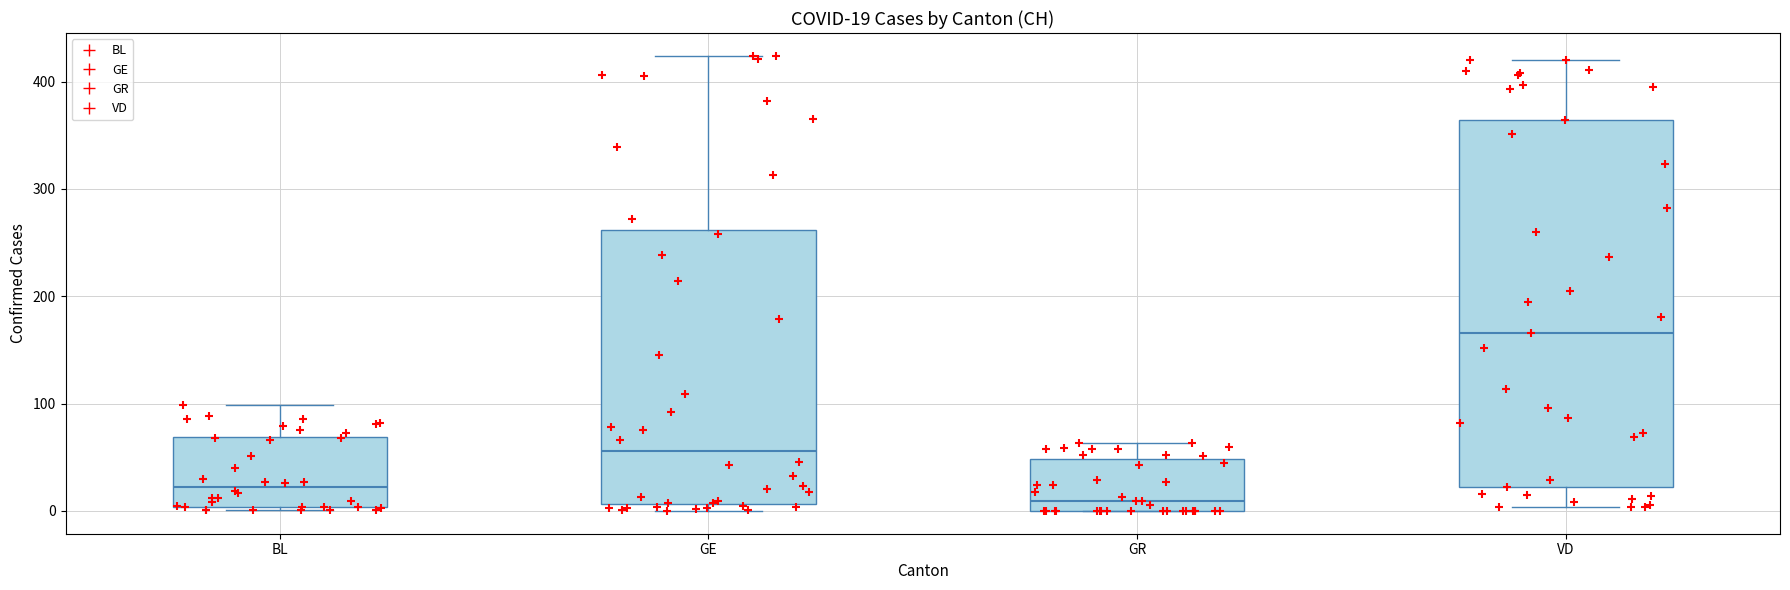

Which box has the highest median line?

VD